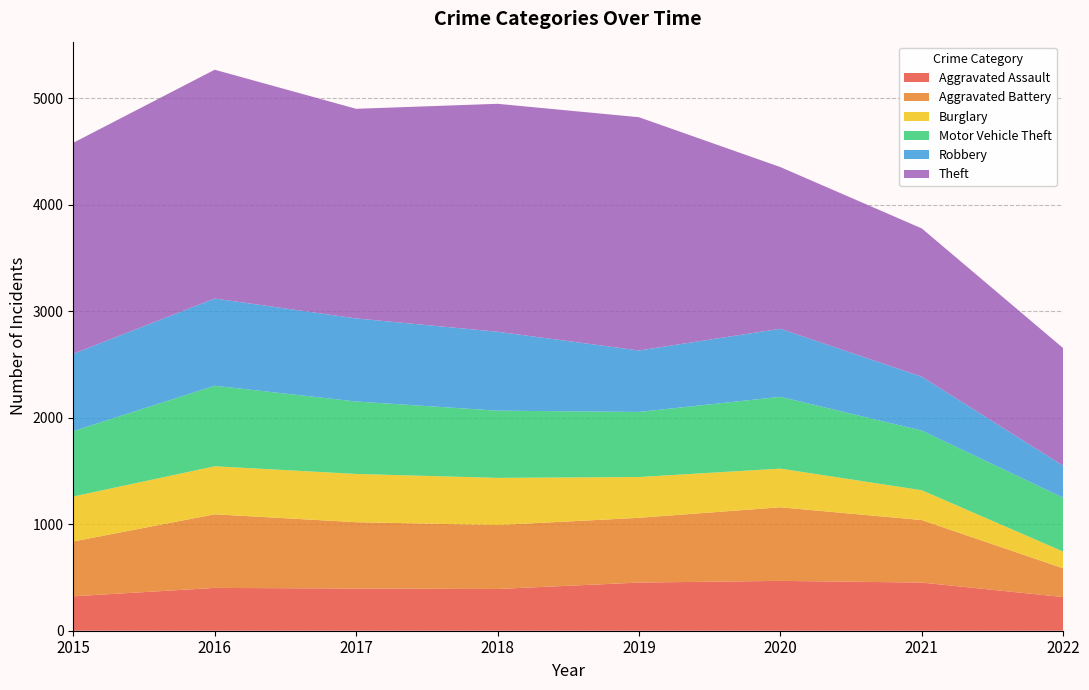

Reading left to right, list all the values displayed in this chart.

Aggravated Assault: 323	402	396	392	452	468	452	316
Aggravated Battery: 515	691	623	600	608	691	587	270
Burglary: 422	451	453	443	383	363	280	157
Motor Vehicle Theft: 614	756	680	631	611	674	560	506
Robbery: 726	819	780	741	577	639	506	300
Theft: 1981	2148	1968	2140	2190	1518	1392	1104